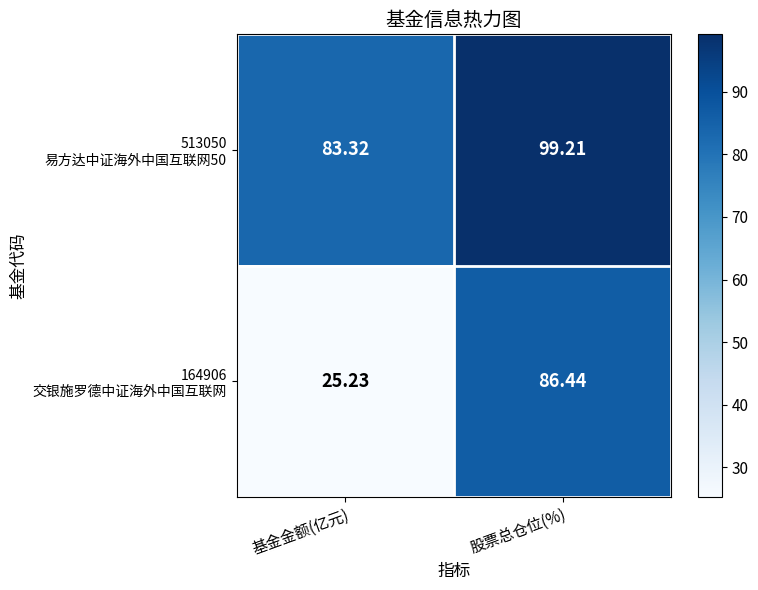

At which category does the chart reach its minimum across all series?

基金金额(亿元)